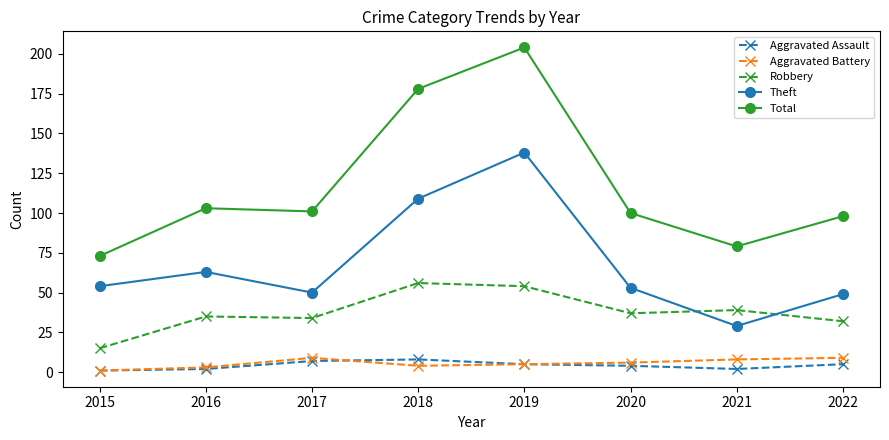

Reading left to right, transcribe all the data shown in this chart.

Aggravated Assault: 2015=1	2016=2	2017=7	2018=8	2019=5	2020=4	2021=2	2022=5
Aggravated Battery: 2015=1	2016=3	2017=9	2018=4	2019=5	2020=6	2021=8	2022=9
Robbery: 2015=15	2016=35	2017=34	2018=56	2019=54	2020=37	2021=39	2022=32
Theft: 2015=54	2016=63	2017=50	2018=109	2019=138	2020=53	2021=29	2022=49
Total: 2015=73	2016=103	2017=101	2018=178	2019=204	2020=100	2021=79	2022=98